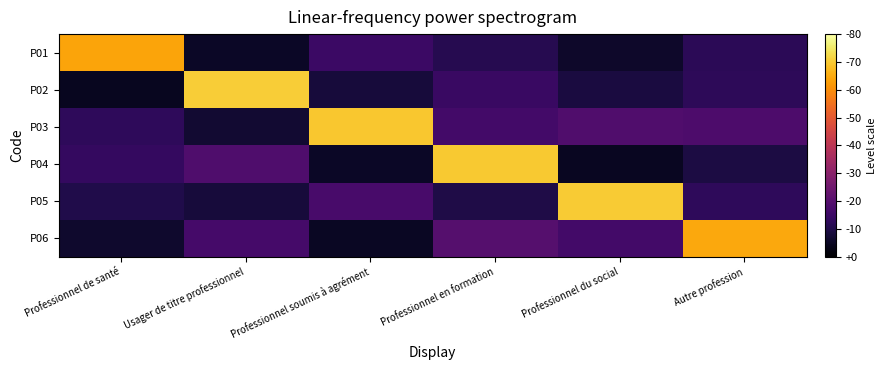

How many series are shown in this chart?

6